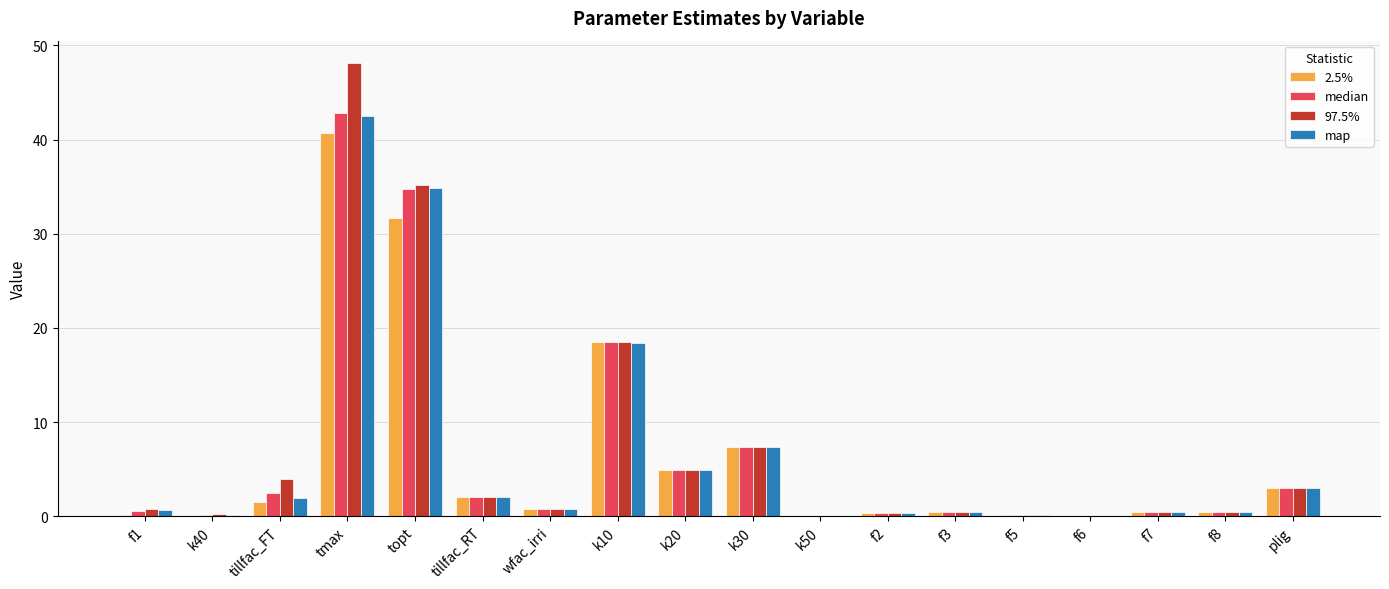

Which category has the highest value in the map series?

tmax